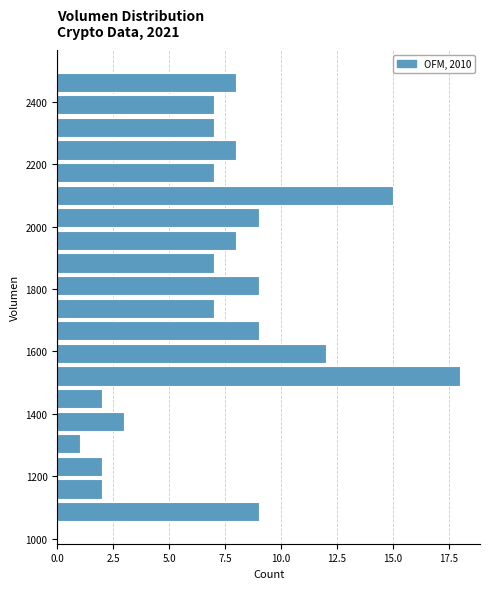

Read against the y-axis, roughly where is the centre of the longest bar?

1520